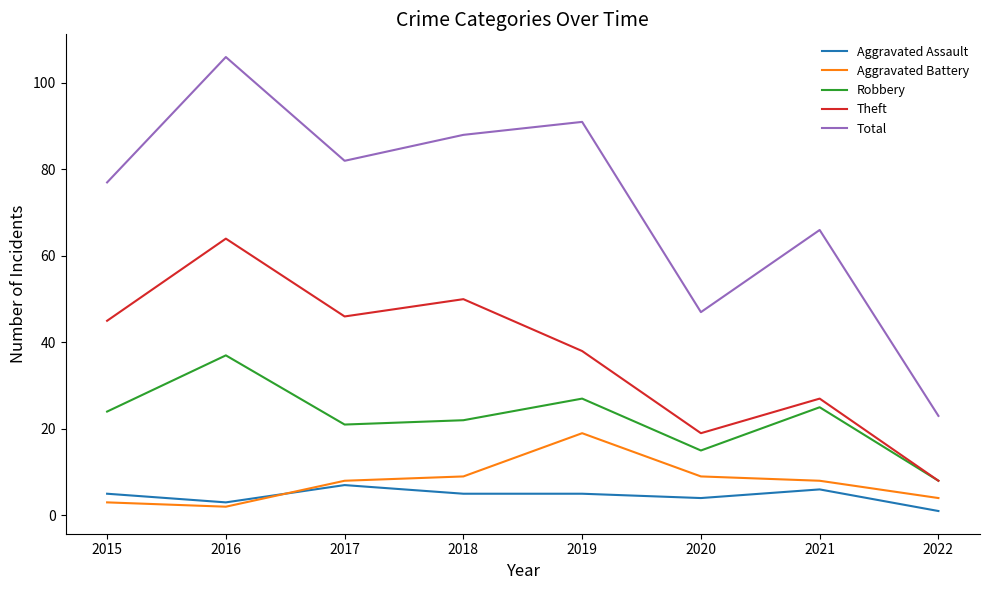

The value of Aggravated Battery at 2019 is 4. True or false?

False